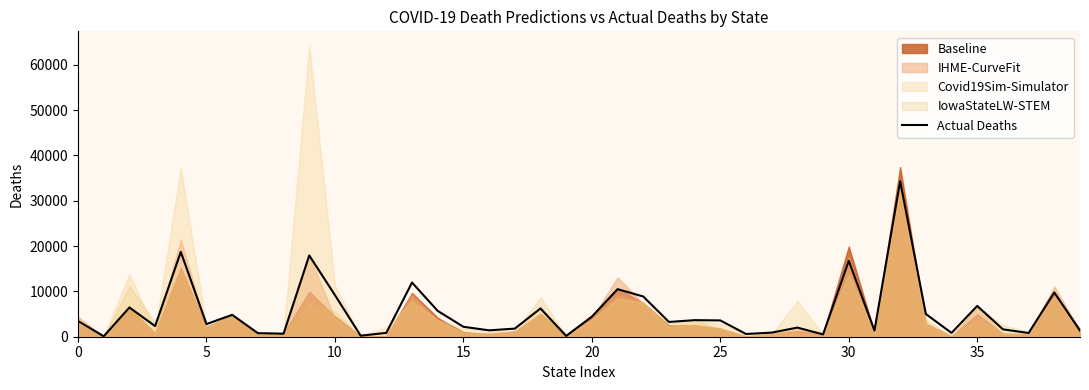

How many lines are shown in the chart?

1